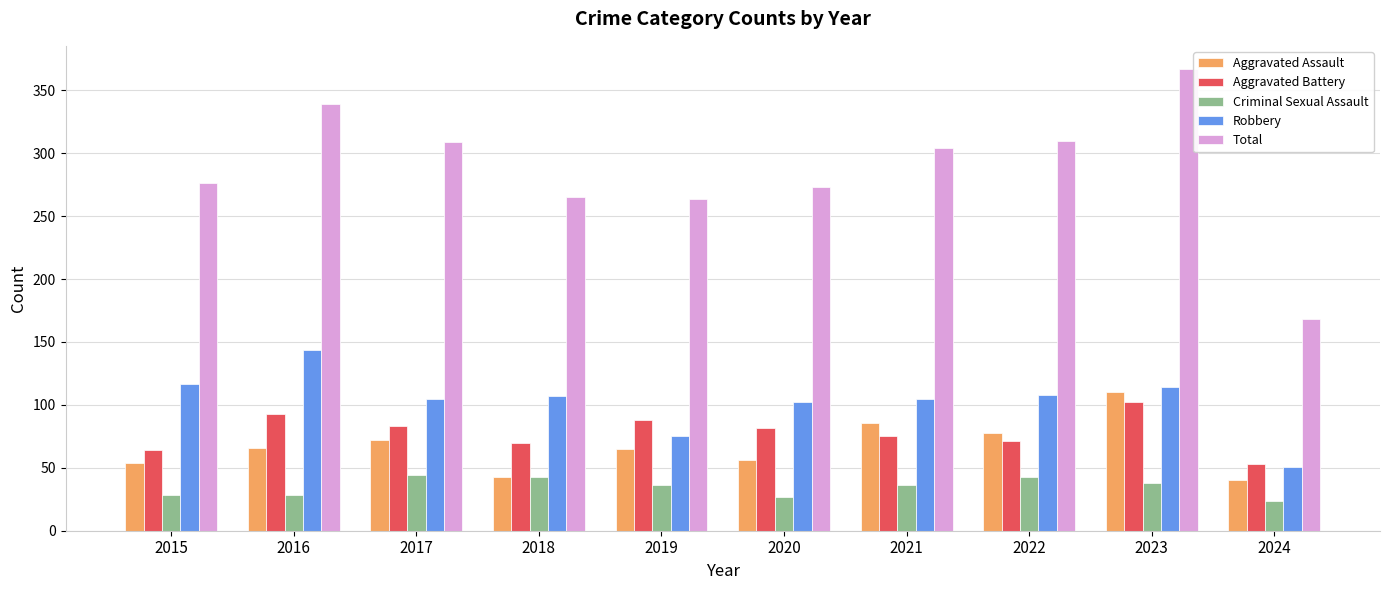

Are the bars grouped side by side (vs. stacked)?

Yes